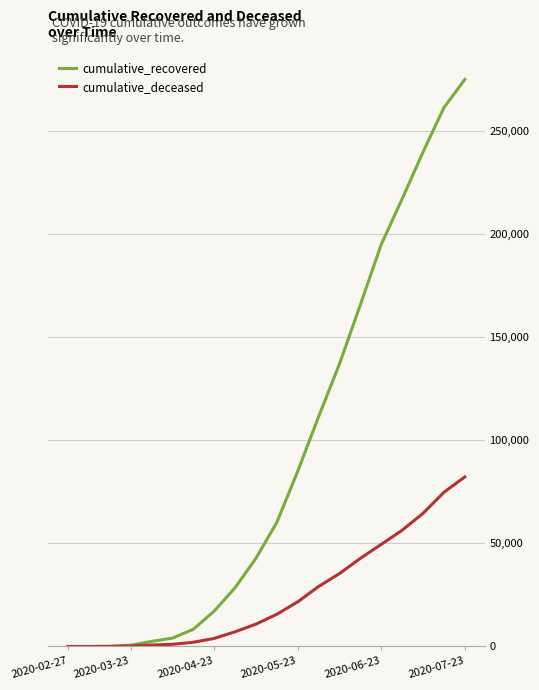

What is the difference between the maximum and minimum values in the cumulative_recovered series?

274904